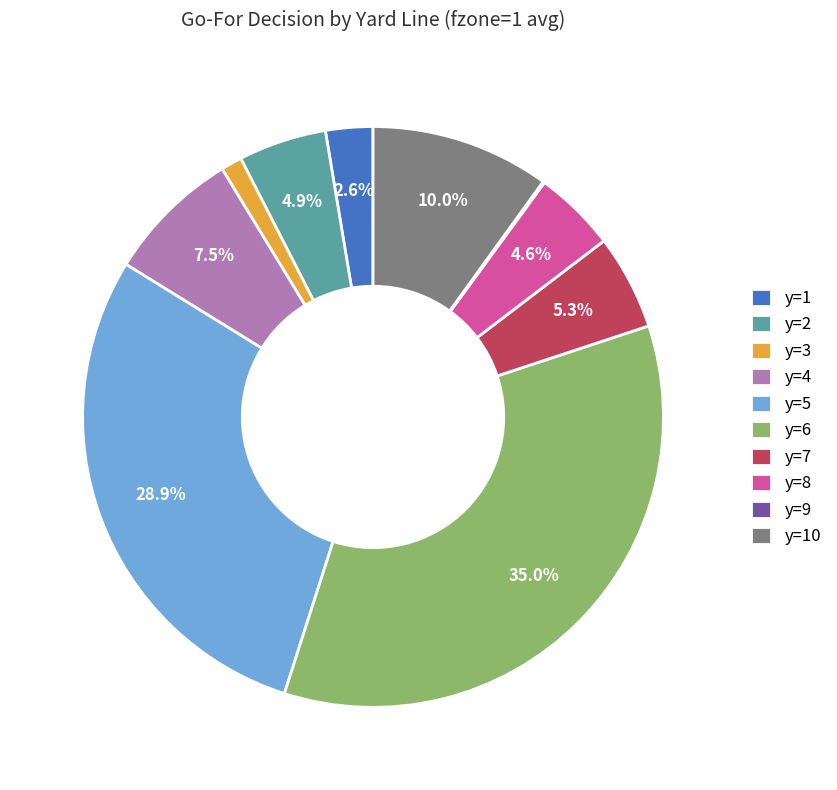

To the nearest percent, what is the average slice percentage?

10%